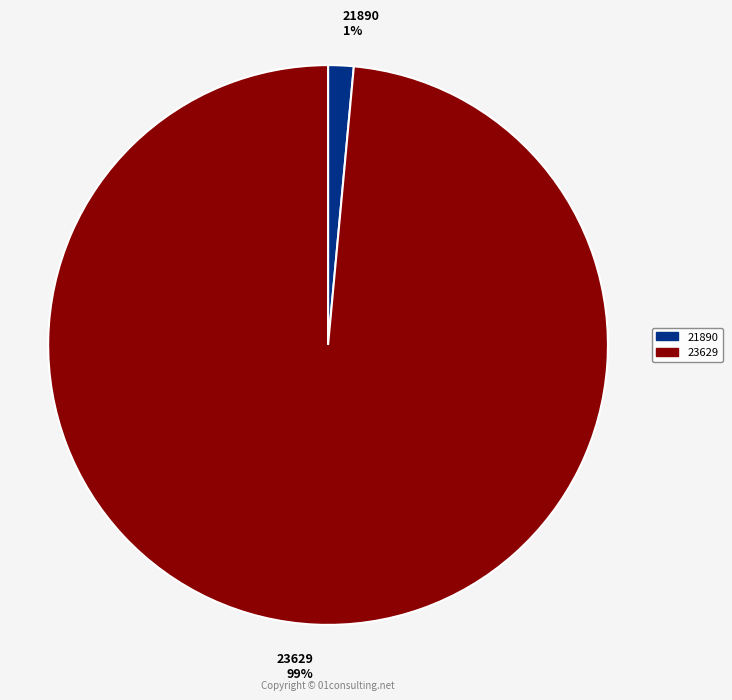

Between 23629 99% and 21890 1%, which is larger?

23629 99%